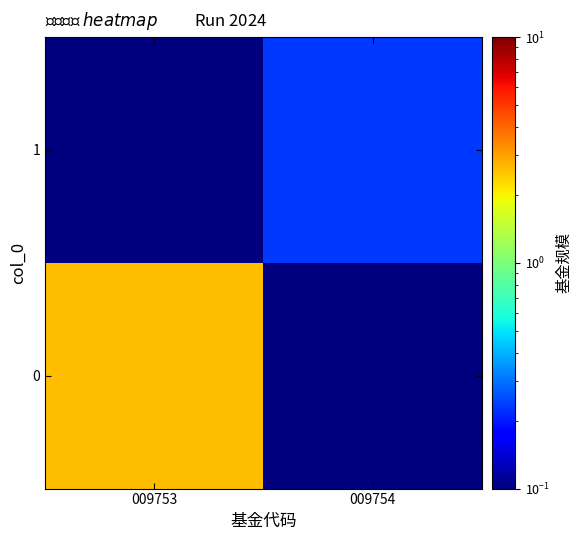

Reading left to right, transcribe all the data shown in this chart.

0: 009753=2.6	009754=0.0
1: 009753=0.0	009754=0.2